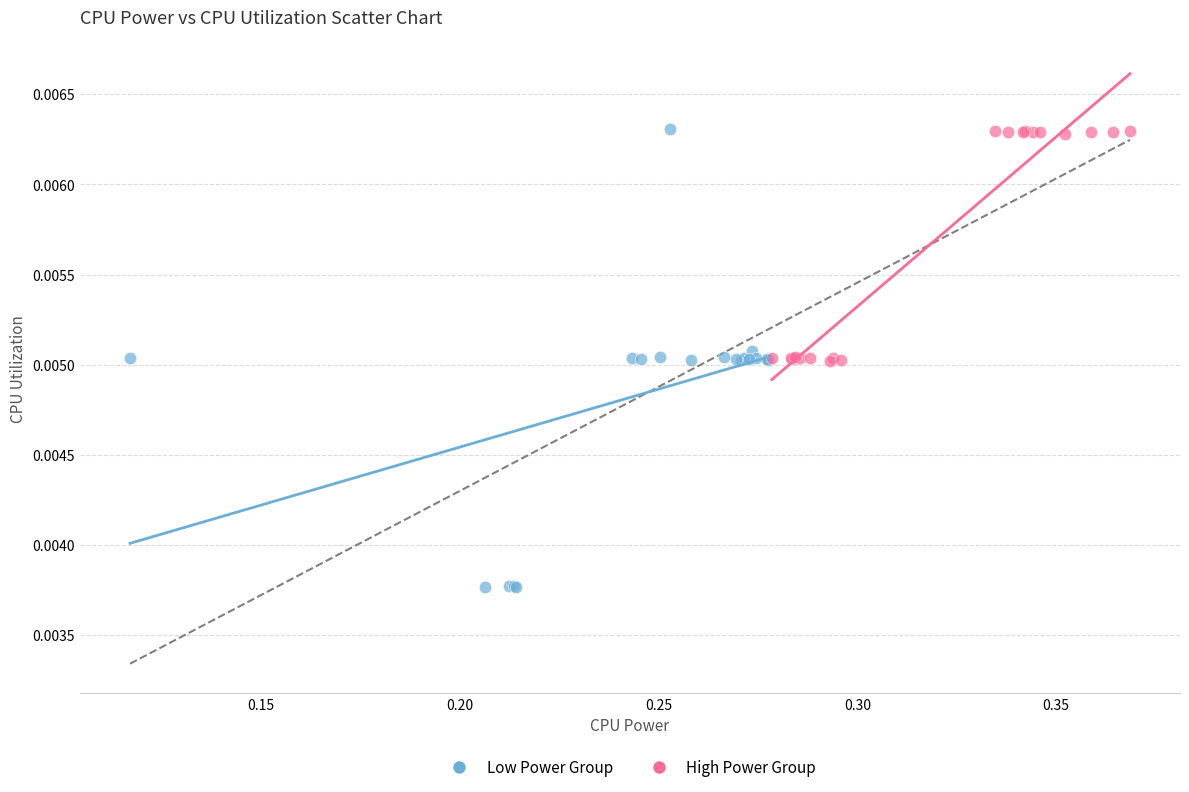

Which series has the largest Y range (max minus min)?

Low Power Group